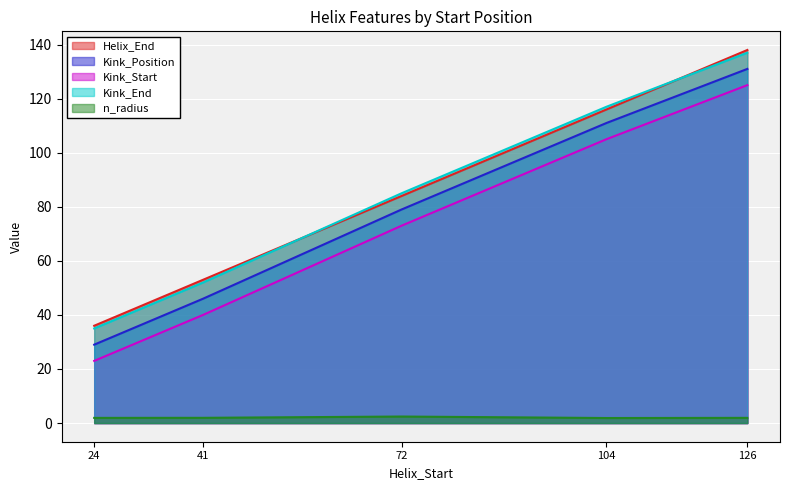

Is the value of n_radius at 126 greater than the value of Helix_End at 41?

No